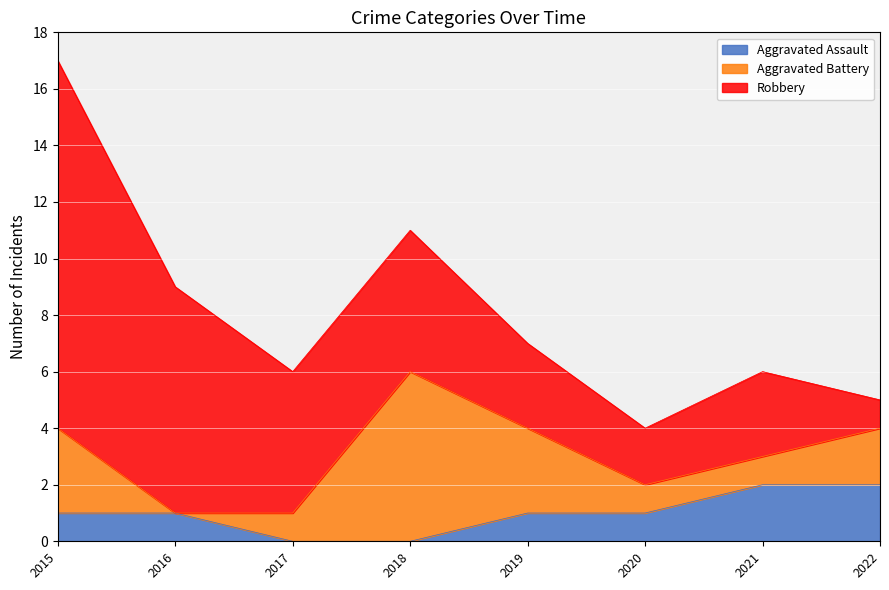

How many values in the Robbery series exceed 5?

2